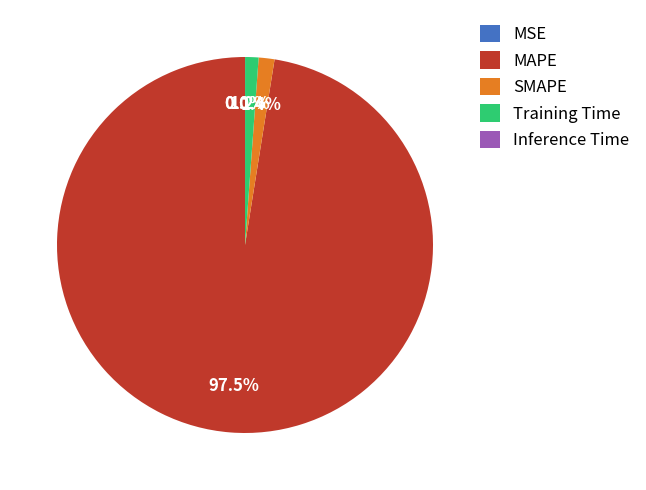

What percentage is the SMAPE slice, to the nearest percent?

1%